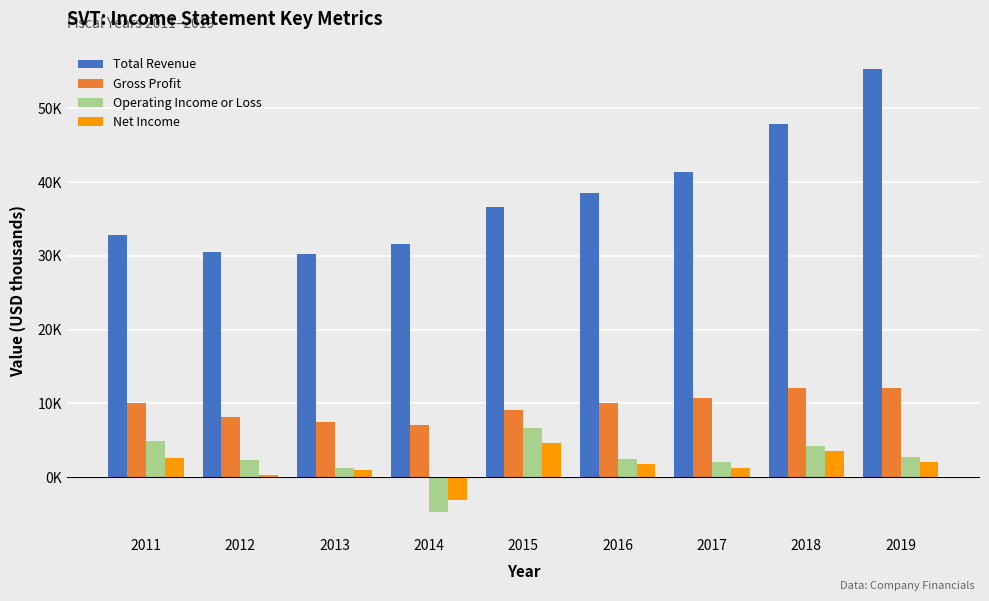

What are all the series names shown in the legend?

Total Revenue, Gross Profit, Operating Income or Loss, Net Income